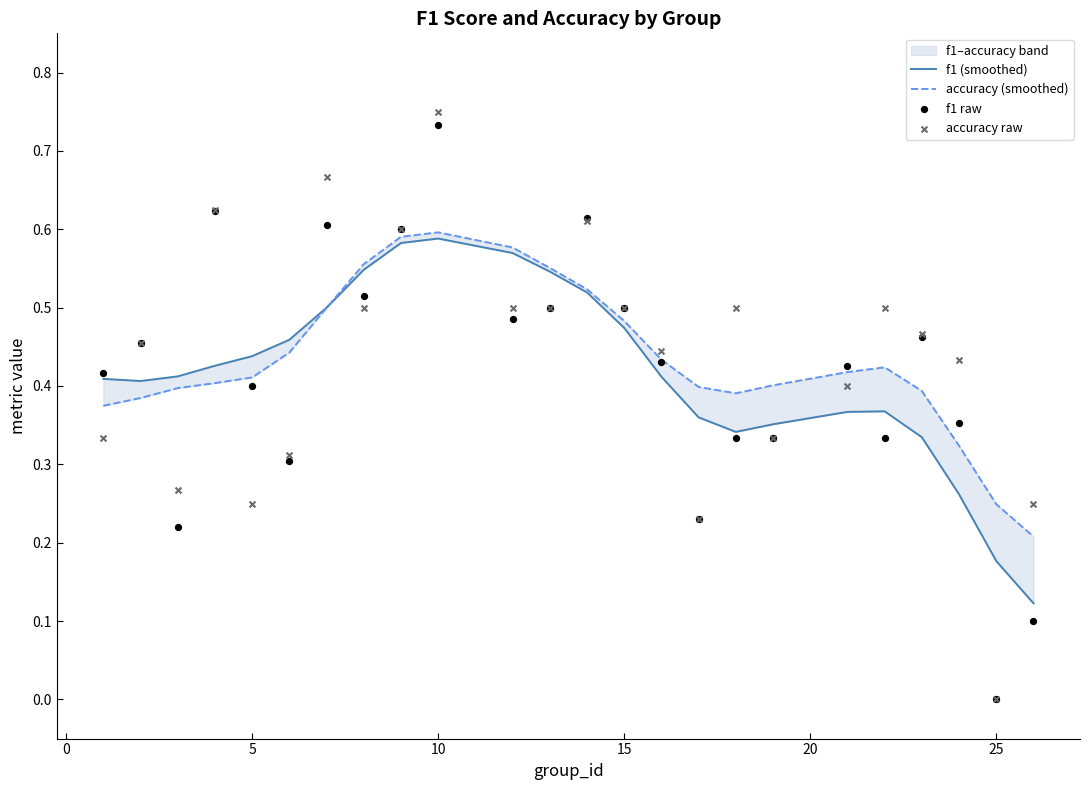

Which series has the largest total across all categories?

accuracy (smoothed)